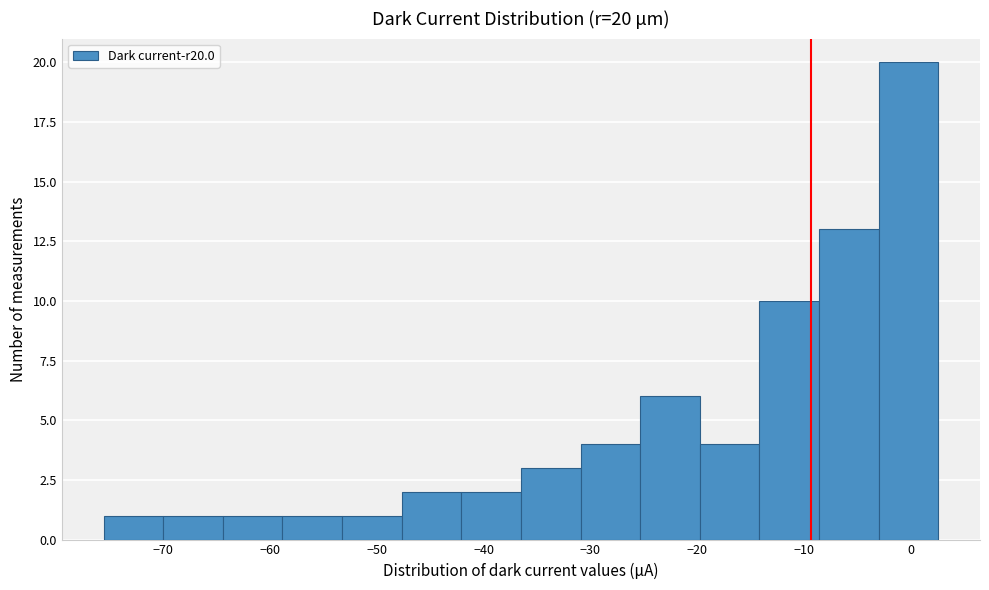

Over which range of the x-axis is the bar tallest?

-3 to 3